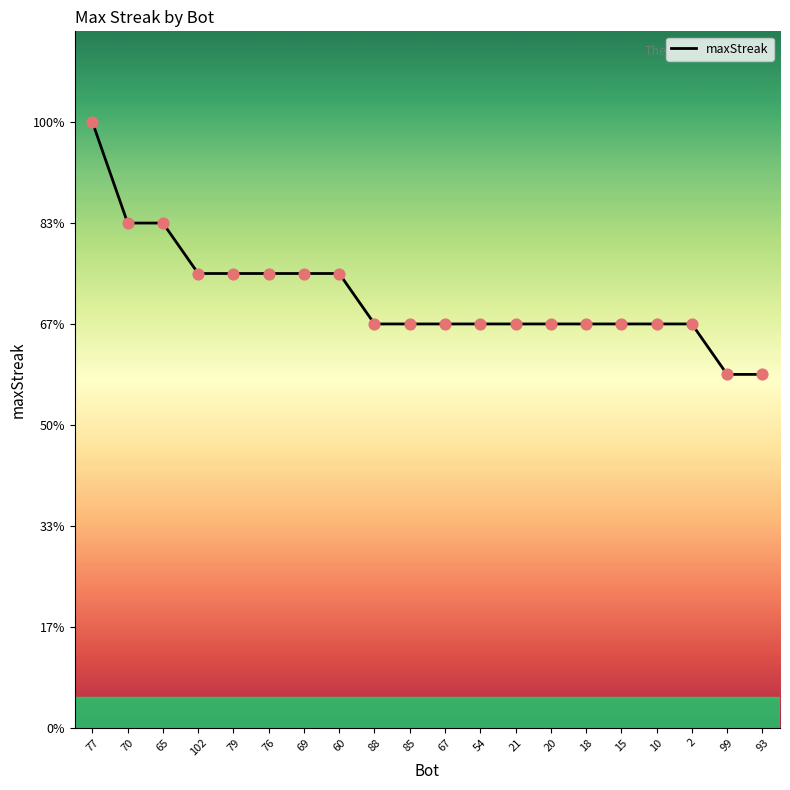

Does the chart have visible grid lines?

No